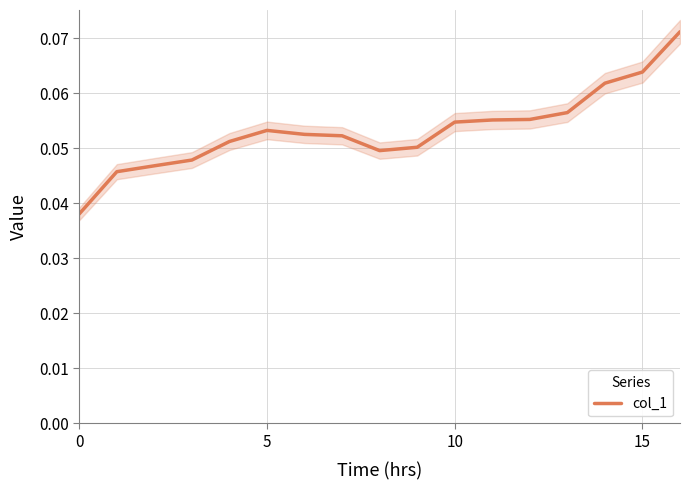

Is this an area chart (filled region under the line)?

No